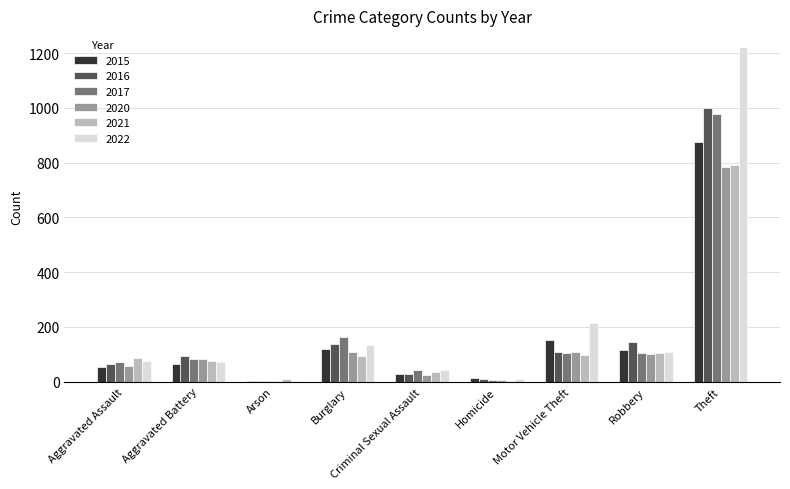

Between Aggravated Battery and Robbery, which series saw the biggest shift?

2015